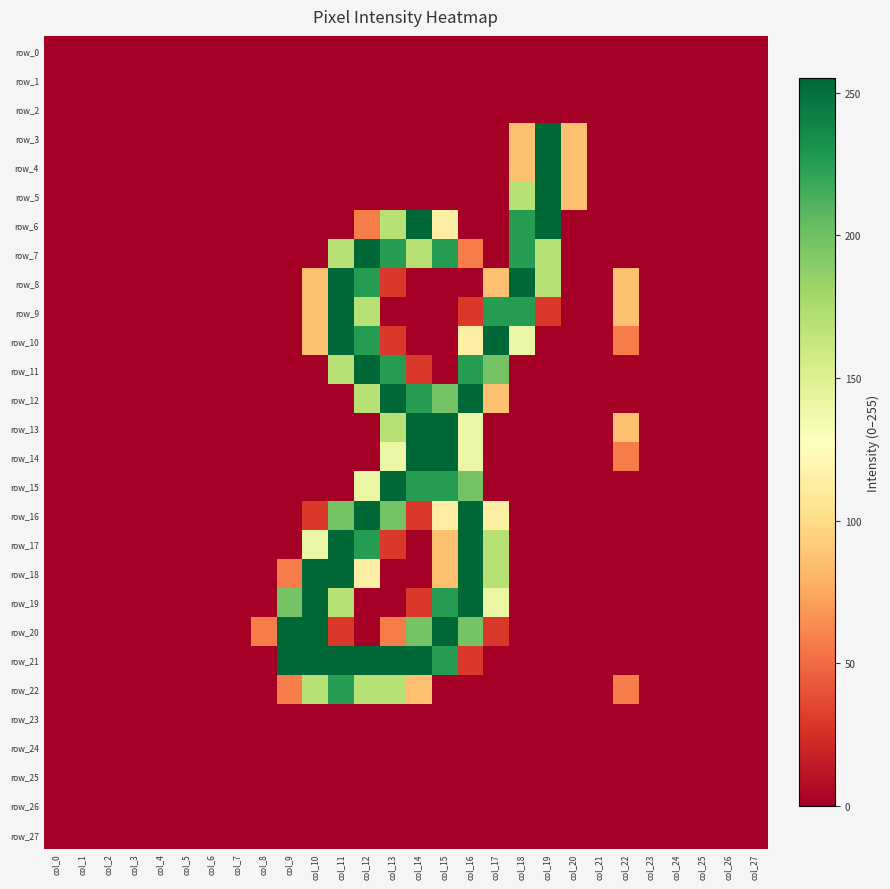

Reading right to left, transcribe all the data shown in this chart.

row_0: col_27=0	col_26=0	col_25=0	col_24=0	col_23=0	col_22=0	col_21=0	col_20=0	col_19=0	col_18=0	col_17=0	col_16=0	col_15=0	col_14=0	col_13=0	col_12=0	col_11=0	col_10=0	col_9=0	col_8=0	col_7=0	col_6=0	col_5=0	col_4=0	col_3=0	col_2=0	col_1=0	col_0=0
row_1: col_27=0	col_26=0	col_25=0	col_24=0	col_23=0	col_22=0	col_21=0	col_20=0	col_19=0	col_18=0	col_17=0	col_16=0	col_15=0	col_14=0	col_13=0	col_12=0	col_11=0	col_10=0	col_9=0	col_8=0	col_7=0	col_6=0	col_5=0	col_4=0	col_3=0	col_2=0	col_1=0	col_0=0
row_2: col_27=0	col_26=0	col_25=0	col_24=0	col_23=0	col_22=0	col_21=0	col_20=0	col_19=0	col_18=0	col_17=0	col_16=0	col_15=0	col_14=0	col_13=0	col_12=0	col_11=0	col_10=0	col_9=0	col_8=0	col_7=0	col_6=0	col_5=0	col_4=0	col_3=0	col_2=0	col_1=0	col_0=0
row_3: col_27=0	col_26=0	col_25=0	col_24=0	col_23=0	col_22=0	col_21=0	col_20=86	col_19=255	col_18=86	col_17=0	col_16=0	col_15=0	col_14=0	col_13=0	col_12=0	col_11=0	col_10=0	col_9=0	col_8=0	col_7=0	col_6=0	col_5=0	col_4=0	col_3=0	col_2=0	col_1=0	col_0=0
row_4: col_27=0	col_26=0	col_25=0	col_24=0	col_23=0	col_22=0	col_21=0	col_20=86	col_19=255	col_18=86	col_17=0	col_16=0	col_15=0	col_14=0	col_13=0	col_12=0	col_11=0	col_10=0	col_9=0	col_8=0	col_7=0	col_6=0	col_5=0	col_4=0	col_3=0	col_2=0	col_1=0	col_0=0
row_5: col_27=0	col_26=0	col_25=0	col_24=0	col_23=0	col_22=0	col_21=0	col_20=86	col_19=255	col_18=170	col_17=0	col_16=0	col_15=0	col_14=0	col_13=0	col_12=0	col_11=0	col_10=0	col_9=0	col_8=0	col_7=0	col_6=0	col_5=0	col_4=0	col_3=0	col_2=0	col_1=0	col_0=0
row_6: col_27=0	col_26=0	col_25=0	col_24=0	col_23=0	col_22=0	col_21=0	col_20=0	col_19=255	col_18=226	col_17=0	col_16=0	col_15=114	col_14=255	col_13=170	col_12=57	col_11=0	col_10=0	col_9=0	col_8=0	col_7=0	col_6=0	col_5=0	col_4=0	col_3=0	col_2=0	col_1=0	col_0=0
row_7: col_27=0	col_26=0	col_25=0	col_24=0	col_23=0	col_22=0	col_21=0	col_20=0	col_19=170	col_18=226	col_17=0	col_16=57	col_15=226	col_14=170	col_13=226	col_12=255	col_11=170	col_10=0	col_9=0	col_8=0	col_7=0	col_6=0	col_5=0	col_4=0	col_3=0	col_2=0	col_1=0	col_0=0
row_8: col_27=0	col_26=0	col_25=0	col_24=0	col_23=0	col_22=86	col_21=0	col_20=0	col_19=170	col_18=255	col_17=86	col_16=0	col_15=0	col_14=0	col_13=29	col_12=226	col_11=255	col_10=86	col_9=0	col_8=0	col_7=0	col_6=0	col_5=0	col_4=0	col_3=0	col_2=0	col_1=0	col_0=0
row_9: col_27=0	col_26=0	col_25=0	col_24=0	col_23=0	col_22=86	col_21=0	col_20=0	col_19=29	col_18=226	col_17=226	col_16=29	col_15=0	col_14=0	col_13=0	col_12=170	col_11=255	col_10=86	col_9=0	col_8=0	col_7=0	col_6=0	col_5=0	col_4=0	col_3=0	col_2=0	col_1=0	col_0=0
row_10: col_27=0	col_26=0	col_25=0	col_24=0	col_23=0	col_22=57	col_21=0	col_20=0	col_19=0	col_18=141	col_17=255	col_16=114	col_15=0	col_14=0	col_13=29	col_12=226	col_11=255	col_10=86	col_9=0	col_8=0	col_7=0	col_6=0	col_5=0	col_4=0	col_3=0	col_2=0	col_1=0	col_0=0
row_11: col_27=0	col_26=0	col_25=0	col_24=0	col_23=0	col_22=0	col_21=0	col_20=0	col_19=0	col_18=0	col_17=198	col_16=226	col_15=0	col_14=29	col_13=226	col_12=255	col_11=170	col_10=0	col_9=0	col_8=0	col_7=0	col_6=0	col_5=0	col_4=0	col_3=0	col_2=0	col_1=0	col_0=0
row_12: col_27=0	col_26=0	col_25=0	col_24=0	col_23=0	col_22=0	col_21=0	col_20=0	col_19=0	col_18=0	col_17=86	col_16=255	col_15=198	col_14=226	col_13=255	col_12=170	col_11=0	col_10=0	col_9=0	col_8=0	col_7=0	col_6=0	col_5=0	col_4=0	col_3=0	col_2=0	col_1=0	col_0=0
row_13: col_27=0	col_26=0	col_25=0	col_24=0	col_23=0	col_22=86	col_21=0	col_20=0	col_19=0	col_18=0	col_17=0	col_16=141	col_15=255	col_14=255	col_13=170	col_12=0	col_11=0	col_10=0	col_9=0	col_8=0	col_7=0	col_6=0	col_5=0	col_4=0	col_3=0	col_2=0	col_1=0	col_0=0
row_14: col_27=0	col_26=0	col_25=0	col_24=0	col_23=0	col_22=57	col_21=0	col_20=0	col_19=0	col_18=0	col_17=0	col_16=141	col_15=255	col_14=255	col_13=141	col_12=0	col_11=0	col_10=0	col_9=0	col_8=0	col_7=0	col_6=0	col_5=0	col_4=0	col_3=0	col_2=0	col_1=0	col_0=0
row_15: col_27=0	col_26=0	col_25=0	col_24=0	col_23=0	col_22=0	col_21=0	col_20=0	col_19=0	col_18=0	col_17=0	col_16=198	col_15=226	col_14=226	col_13=255	col_12=141	col_11=0	col_10=0	col_9=0	col_8=0	col_7=0	col_6=0	col_5=0	col_4=0	col_3=0	col_2=0	col_1=0	col_0=0
row_16: col_27=0	col_26=0	col_25=0	col_24=0	col_23=0	col_22=0	col_21=0	col_20=0	col_19=0	col_18=0	col_17=114	col_16=255	col_15=114	col_14=29	col_13=198	col_12=255	col_11=198	col_10=29	col_9=0	col_8=0	col_7=0	col_6=0	col_5=0	col_4=0	col_3=0	col_2=0	col_1=0	col_0=0
row_17: col_27=0	col_26=0	col_25=0	col_24=0	col_23=0	col_22=0	col_21=0	col_20=0	col_19=0	col_18=0	col_17=170	col_16=255	col_15=86	col_14=0	col_13=29	col_12=226	col_11=255	col_10=141	col_9=0	col_8=0	col_7=0	col_6=0	col_5=0	col_4=0	col_3=0	col_2=0	col_1=0	col_0=0
row_18: col_27=0	col_26=0	col_25=0	col_24=0	col_23=0	col_22=0	col_21=0	col_20=0	col_19=0	col_18=0	col_17=170	col_16=255	col_15=86	col_14=0	col_13=0	col_12=114	col_11=255	col_10=255	col_9=57	col_8=0	col_7=0	col_6=0	col_5=0	col_4=0	col_3=0	col_2=0	col_1=0	col_0=0
row_19: col_27=0	col_26=0	col_25=0	col_24=0	col_23=0	col_22=0	col_21=0	col_20=0	col_19=0	col_18=0	col_17=141	col_16=255	col_15=226	col_14=29	col_13=0	col_12=0	col_11=170	col_10=255	col_9=198	col_8=0	col_7=0	col_6=0	col_5=0	col_4=0	col_3=0	col_2=0	col_1=0	col_0=0
row_20: col_27=0	col_26=0	col_25=0	col_24=0	col_23=0	col_22=0	col_21=0	col_20=0	col_19=0	col_18=0	col_17=29	col_16=198	col_15=255	col_14=198	col_13=57	col_12=0	col_11=29	col_10=255	col_9=255	col_8=57	col_7=0	col_6=0	col_5=0	col_4=0	col_3=0	col_2=0	col_1=0	col_0=0
row_21: col_27=0	col_26=0	col_25=0	col_24=0	col_23=0	col_22=0	col_21=0	col_20=0	col_19=0	col_18=0	col_17=0	col_16=29	col_15=226	col_14=255	col_13=255	col_12=255	col_11=255	col_10=255	col_9=255	col_8=0	col_7=0	col_6=0	col_5=0	col_4=0	col_3=0	col_2=0	col_1=0	col_0=0
row_22: col_27=0	col_26=0	col_25=0	col_24=0	col_23=0	col_22=57	col_21=0	col_20=0	col_19=0	col_18=0	col_17=0	col_16=0	col_15=0	col_14=86	col_13=170	col_12=170	col_11=226	col_10=170	col_9=57	col_8=0	col_7=0	col_6=0	col_5=0	col_4=0	col_3=0	col_2=0	col_1=0	col_0=0
row_23: col_27=0	col_26=0	col_25=0	col_24=0	col_23=0	col_22=0	col_21=0	col_20=0	col_19=0	col_18=0	col_17=0	col_16=0	col_15=0	col_14=0	col_13=0	col_12=0	col_11=0	col_10=0	col_9=0	col_8=0	col_7=0	col_6=0	col_5=0	col_4=0	col_3=0	col_2=0	col_1=0	col_0=0
row_24: col_27=0	col_26=0	col_25=0	col_24=0	col_23=0	col_22=0	col_21=0	col_20=0	col_19=0	col_18=0	col_17=0	col_16=0	col_15=0	col_14=0	col_13=0	col_12=0	col_11=0	col_10=0	col_9=0	col_8=0	col_7=0	col_6=0	col_5=0	col_4=0	col_3=0	col_2=0	col_1=0	col_0=0
row_25: col_27=0	col_26=0	col_25=0	col_24=0	col_23=0	col_22=0	col_21=0	col_20=0	col_19=0	col_18=0	col_17=0	col_16=0	col_15=0	col_14=0	col_13=0	col_12=0	col_11=0	col_10=0	col_9=0	col_8=0	col_7=0	col_6=0	col_5=0	col_4=0	col_3=0	col_2=0	col_1=0	col_0=0
row_26: col_27=0	col_26=0	col_25=0	col_24=0	col_23=0	col_22=0	col_21=0	col_20=0	col_19=0	col_18=0	col_17=0	col_16=0	col_15=0	col_14=0	col_13=0	col_12=0	col_11=0	col_10=0	col_9=0	col_8=0	col_7=0	col_6=0	col_5=0	col_4=0	col_3=0	col_2=0	col_1=0	col_0=0
row_27: col_27=0	col_26=0	col_25=0	col_24=0	col_23=0	col_22=0	col_21=0	col_20=0	col_19=0	col_18=0	col_17=0	col_16=0	col_15=0	col_14=0	col_13=0	col_12=0	col_11=0	col_10=0	col_9=0	col_8=0	col_7=0	col_6=0	col_5=0	col_4=0	col_3=0	col_2=0	col_1=0	col_0=0